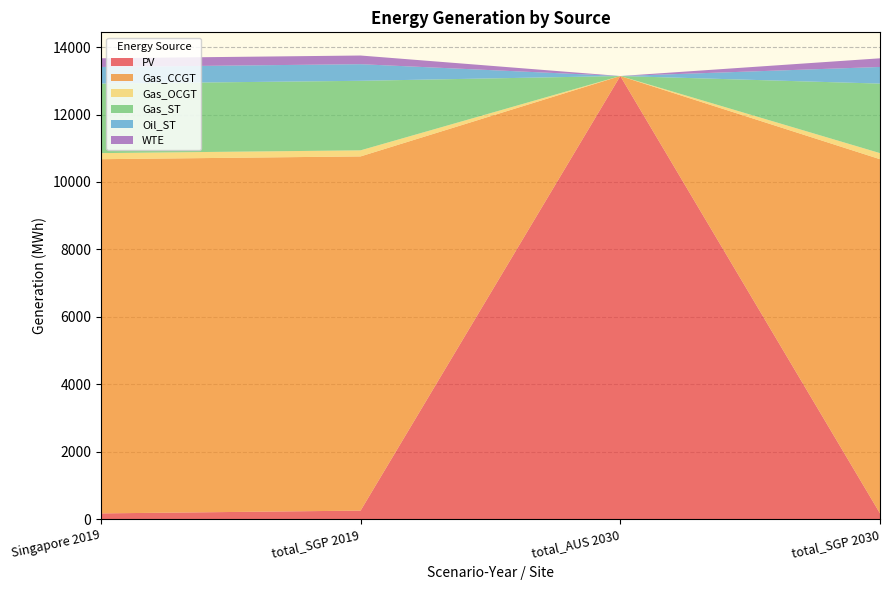

Reading left to right, what are all the values shown in this chart?

PV: Singapore 2019=174.3	total_SGP 2019=256.8	total_AUS 2030=13142.0	total_SGP 2030=174.3
Gas_CCGT: Singapore 2019=10501.6	total_SGP 2019=10501.6	total_AUS 2030=0.0	total_SGP 2030=10501.6
Gas_OCGT: Singapore 2019=180.0	total_SGP 2019=180.0	total_AUS 2030=0.0	total_SGP 2030=180.0
Gas_ST: Singapore 2019=2061.6	total_SGP 2019=2061.6	total_AUS 2030=0.0	total_SGP 2030=2061.6
Oil_ST: Singapore 2019=493.0	total_SGP 2019=493.0	total_AUS 2030=0.0	total_SGP 2030=493.0
WTE: Singapore 2019=256.8	total_SGP 2019=256.8	total_AUS 2030=0.0	total_SGP 2030=256.8